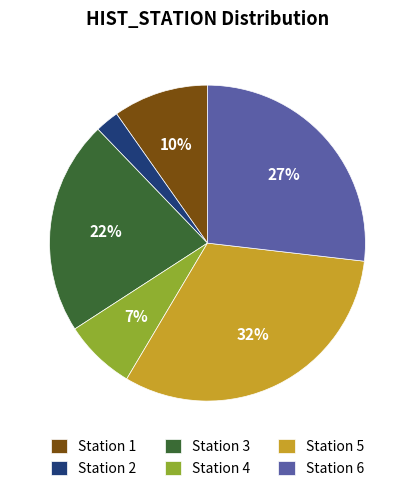

To the nearest percent, what portion does Station 5 represent?

32%